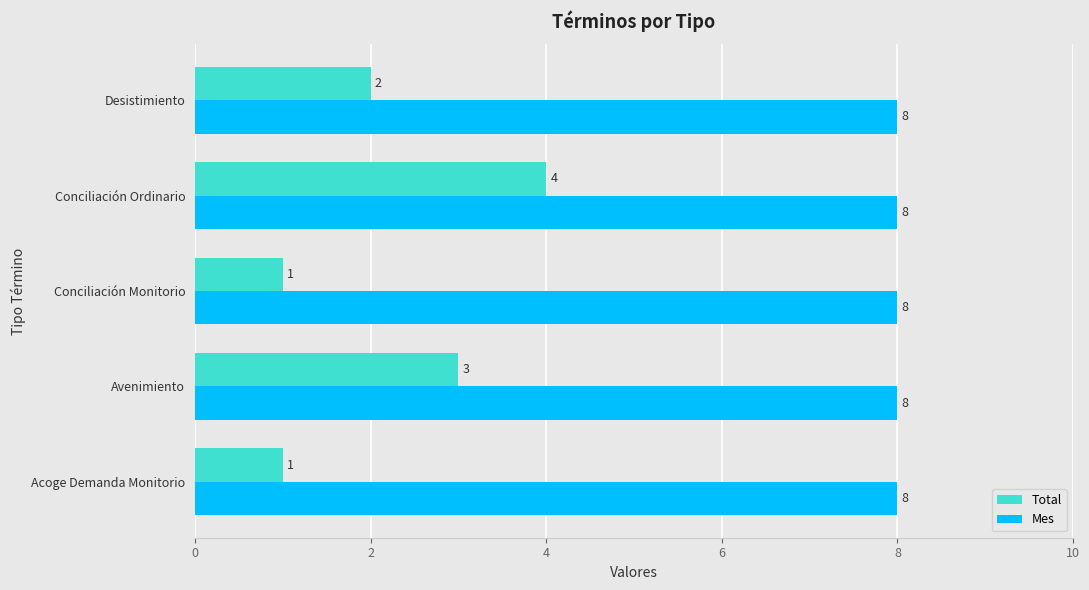

List the series in order of their peak value, highest first.

Mes, Total